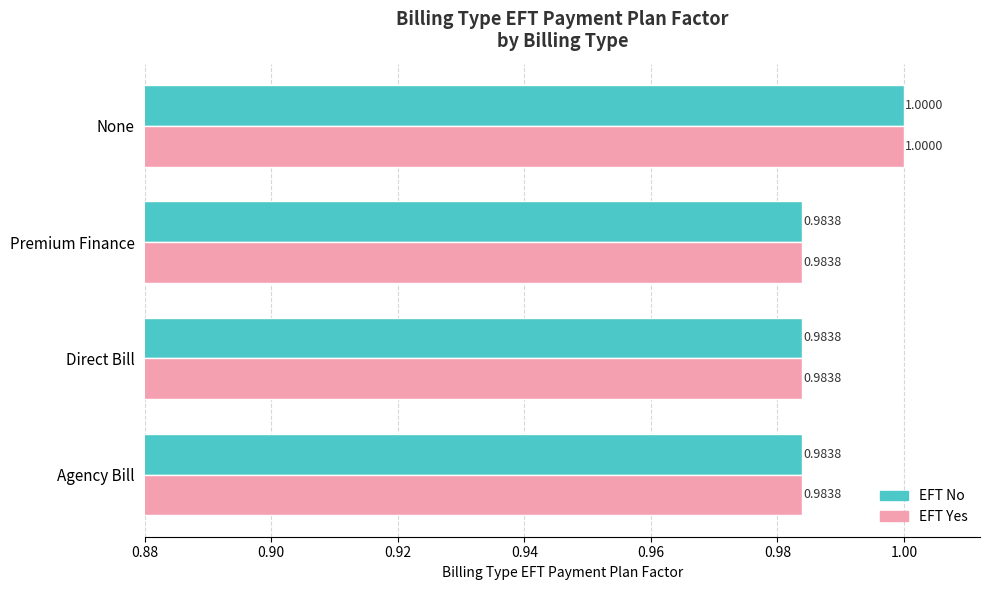

How many EFT Yes values are between 0 and 1?

4